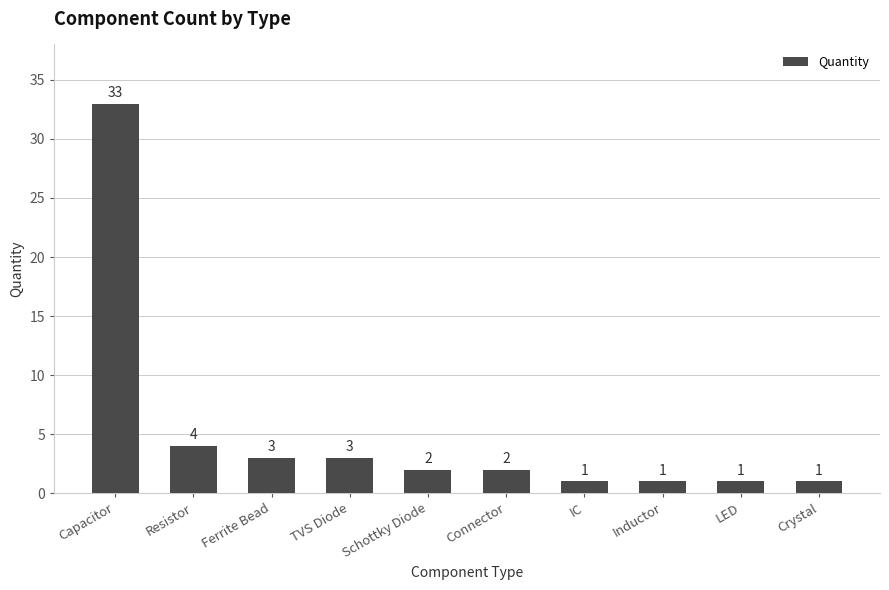

Count the number of categories in the chart.

10